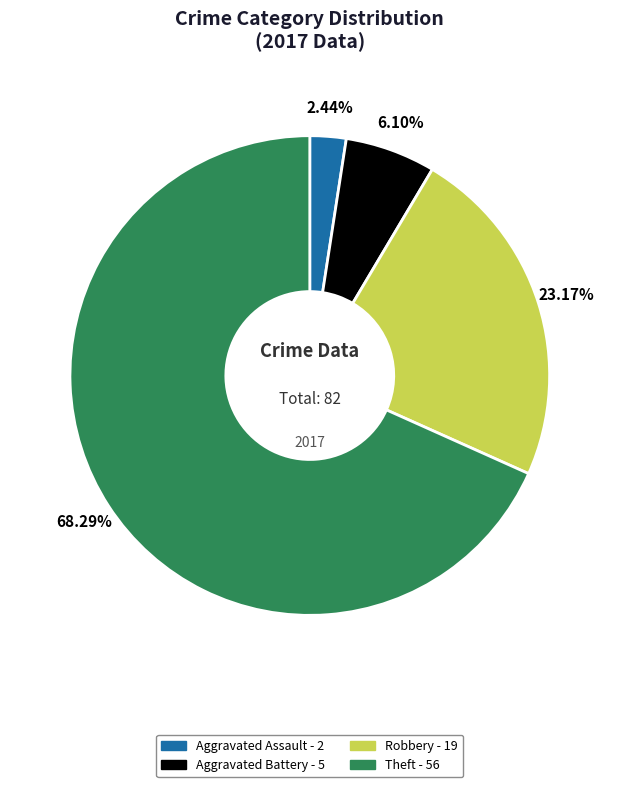

To the nearest percent, what is the difference between the Theft and Aggravated Assault slice percentages?

66%